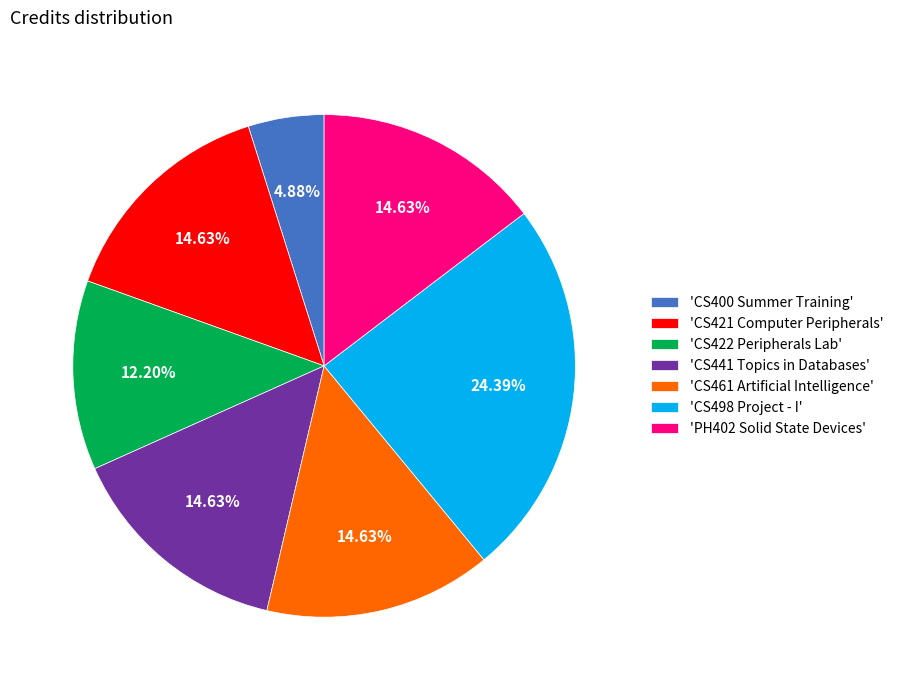

Does 'PH402 Solid State Devices' represent more than half of the total?

No